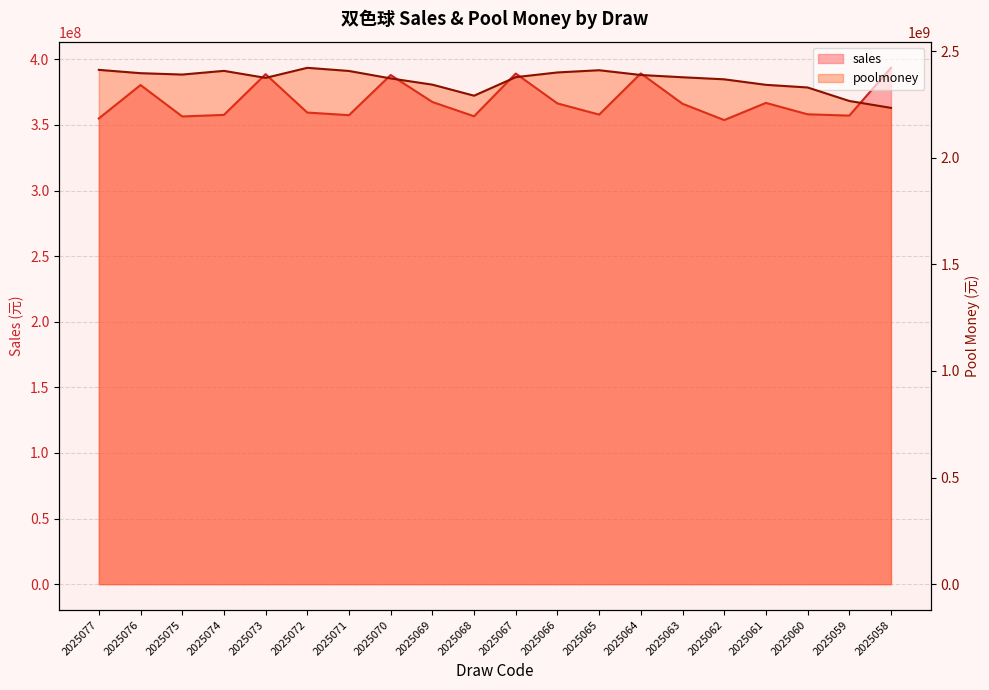

What is the difference between the sales values at 2025062 and 2025069?

13771338